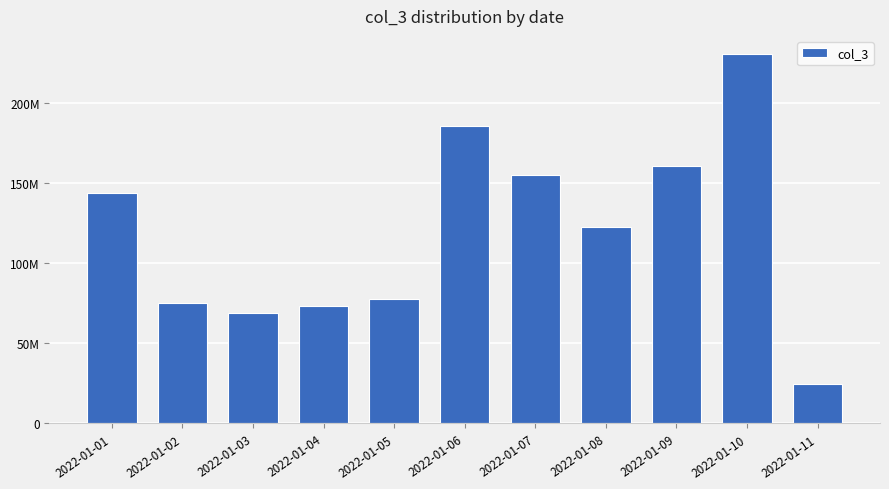

What is the sum of the values at 2022-01-07 and 2022-01-10?

385549904